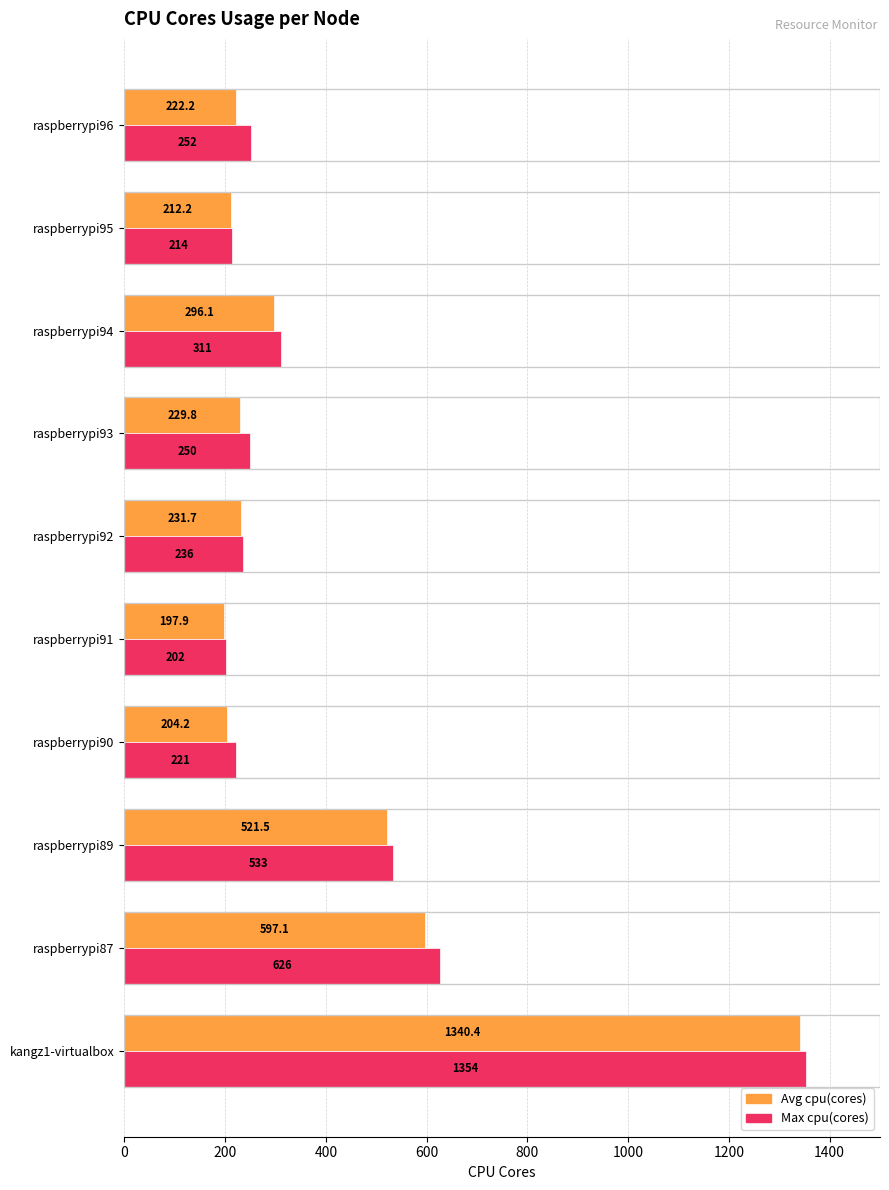

Which series has the largest total across all categories?

Max cpu(cores)